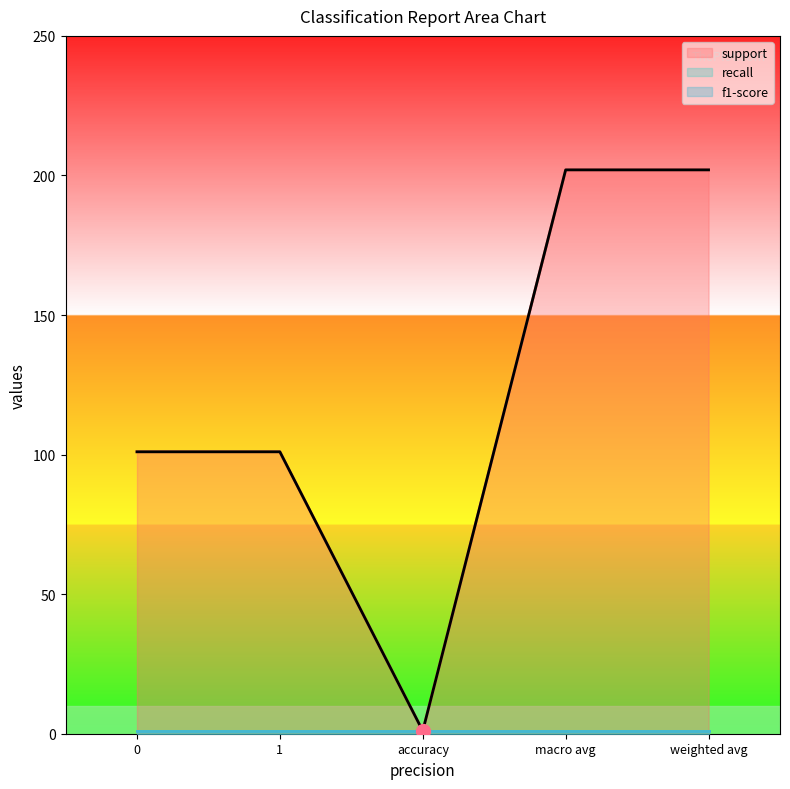

The support series shows 69 at 0. True or false?

False